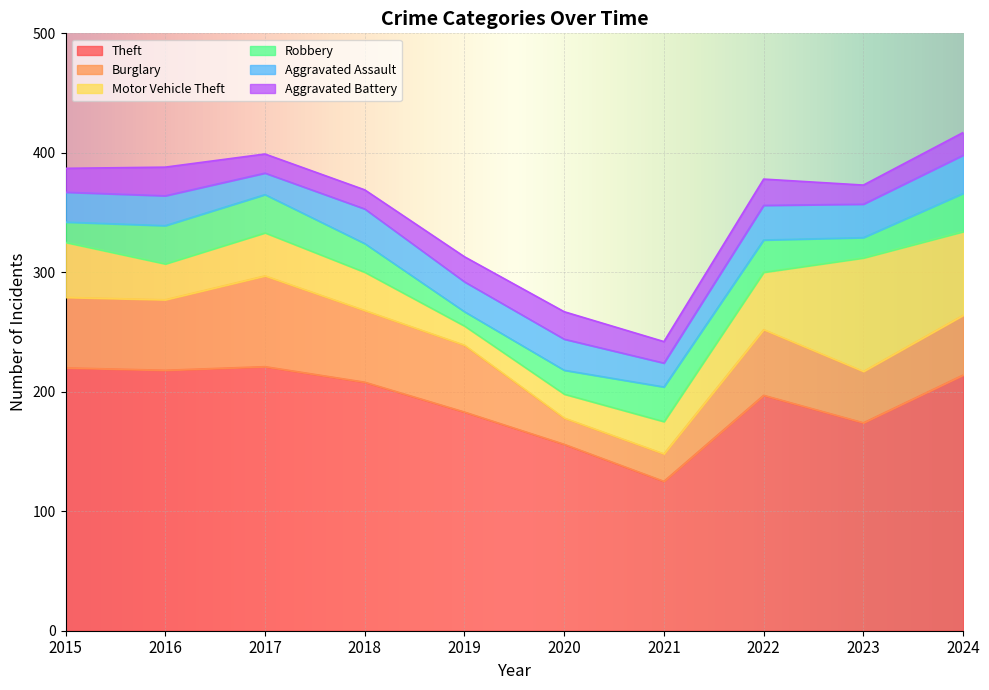

Between 2015 and 2016, which series saw the biggest shift?

Motor Vehicle Theft